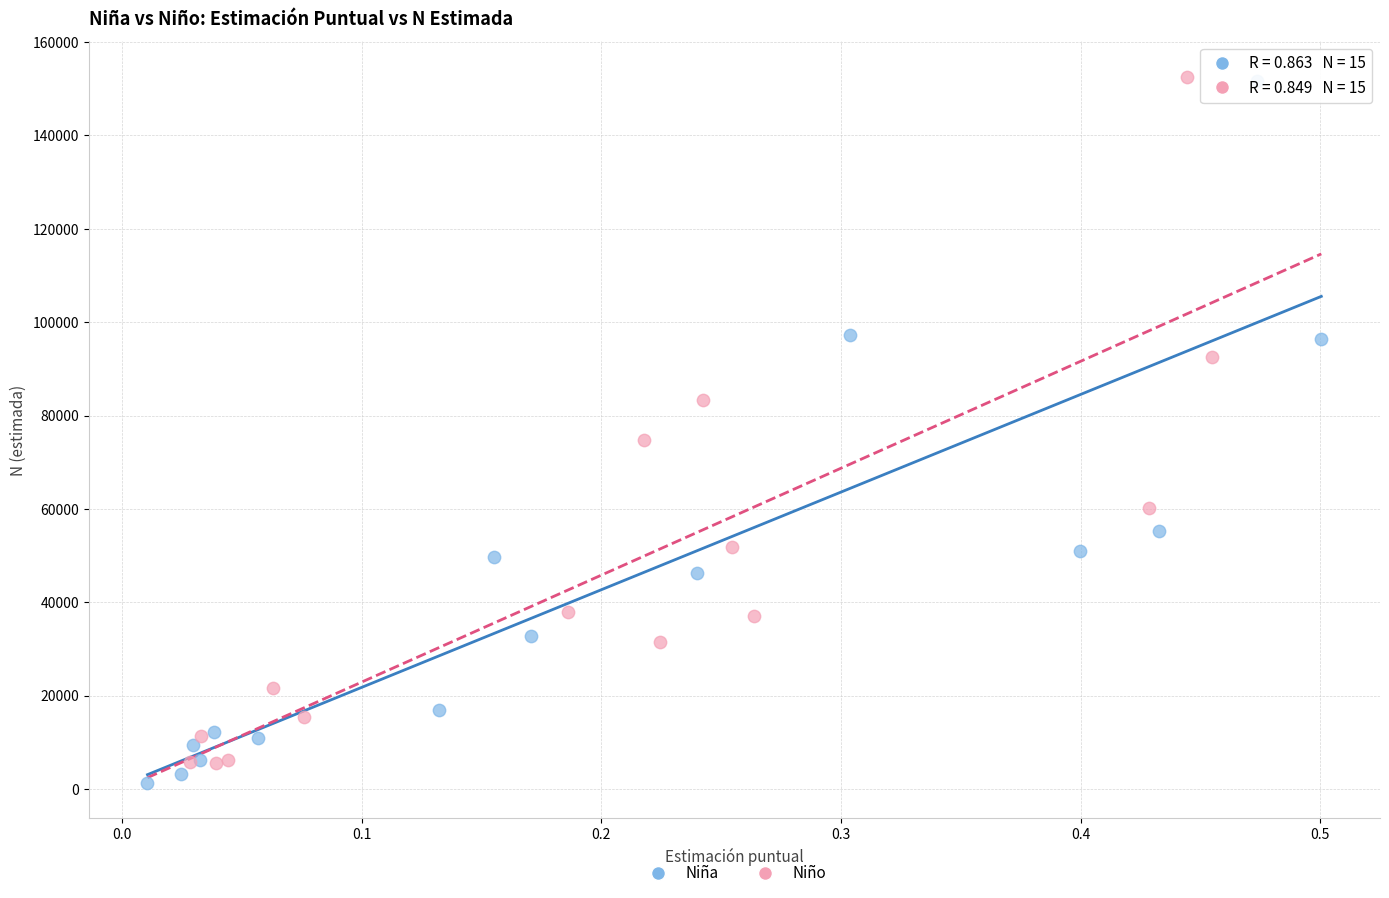

Which series has the widest spread of Y values?

Niña